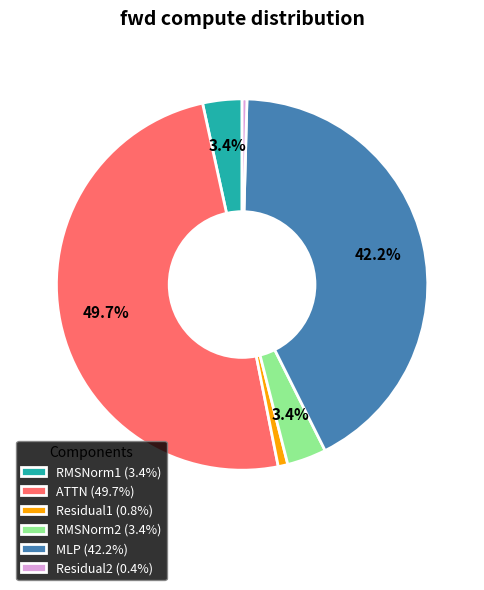

Do ATTN (49.7%) and MLP (42.2%) together represent more than half of the pie?

Yes